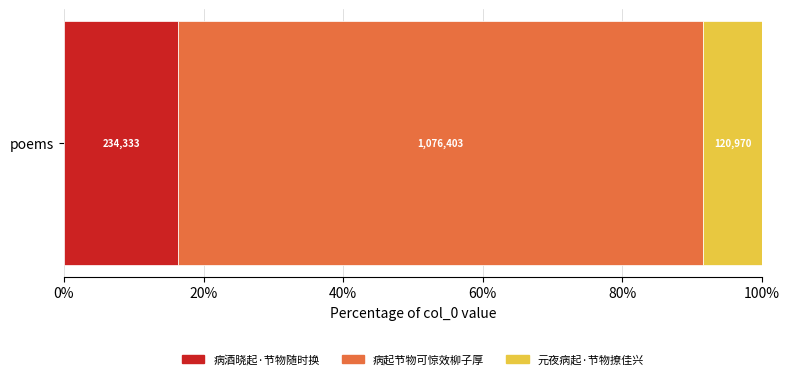

What position from the left is 元夜病起·节物撩佳兴?

3